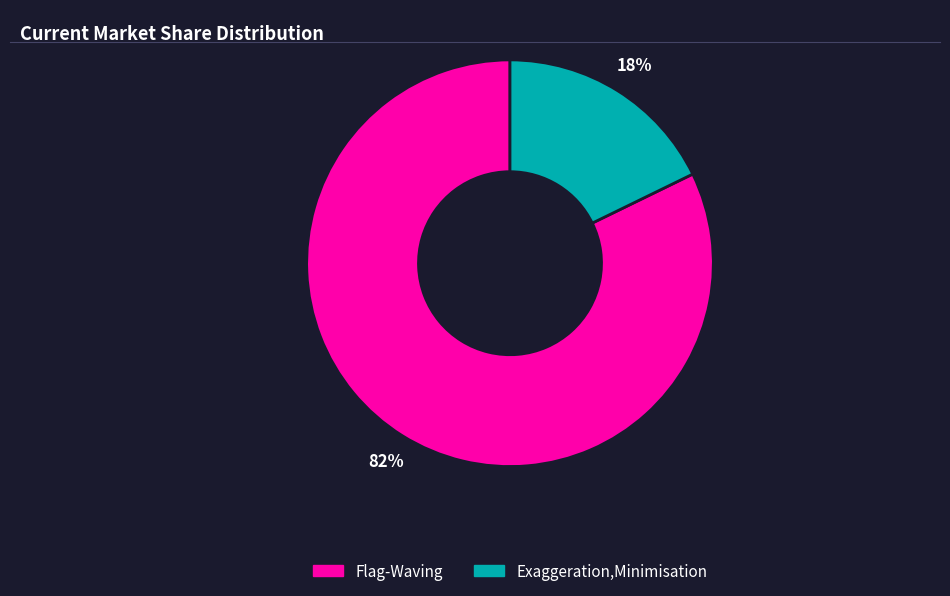

Combined, do Flag-Waving and Exaggeration,Minimisation account for over 50%?

Yes